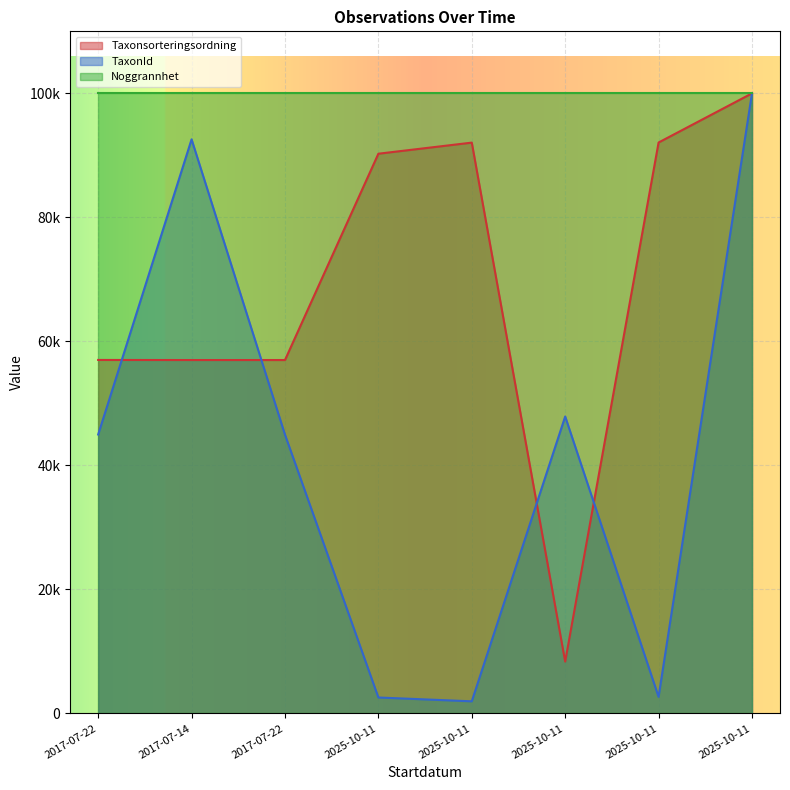

Which category has the highest value in the TaxonId series?

2025-10-11